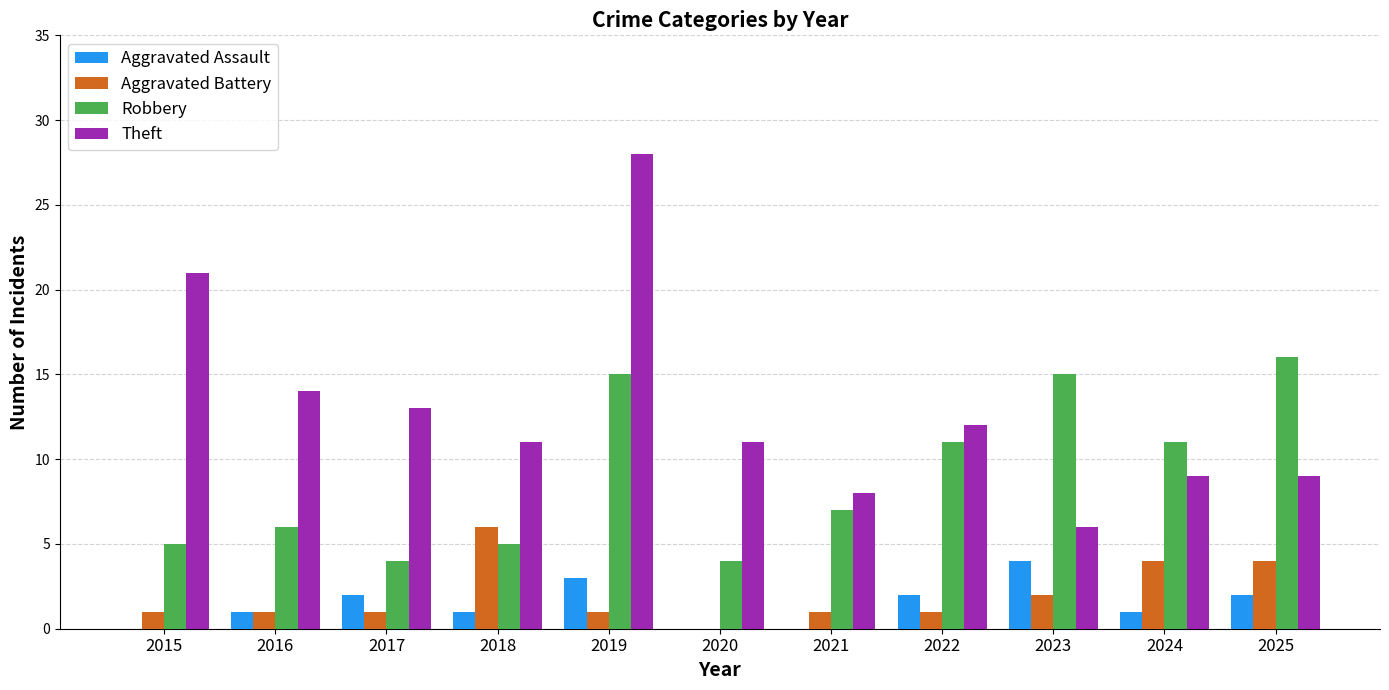

What is the difference between the Aggravated Battery values at 2025 and 2015?

3